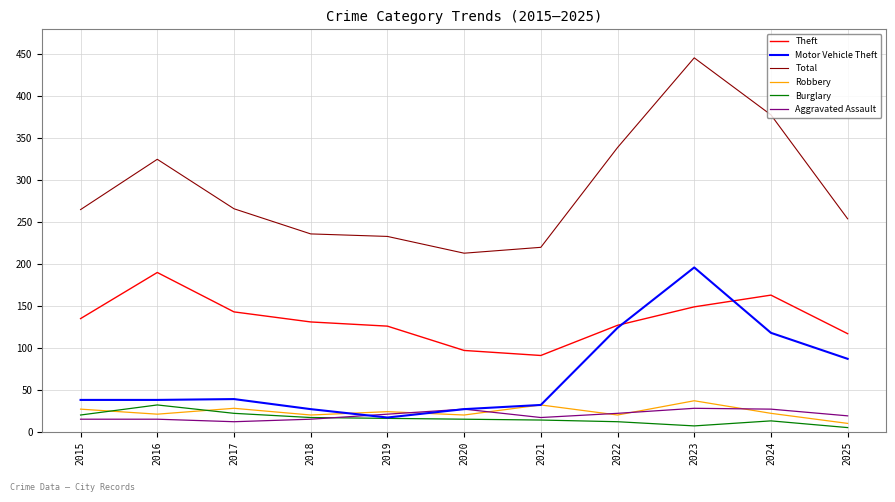

At which label does Motor Vehicle Theft reach its minimum?

2019